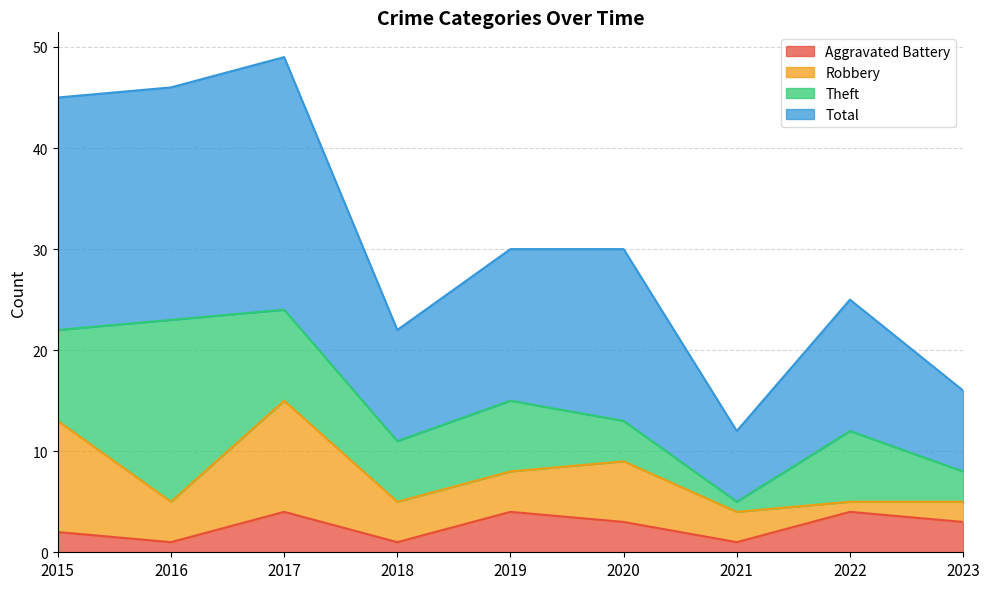

True or false: Total has a value of 45 at 2015.

True